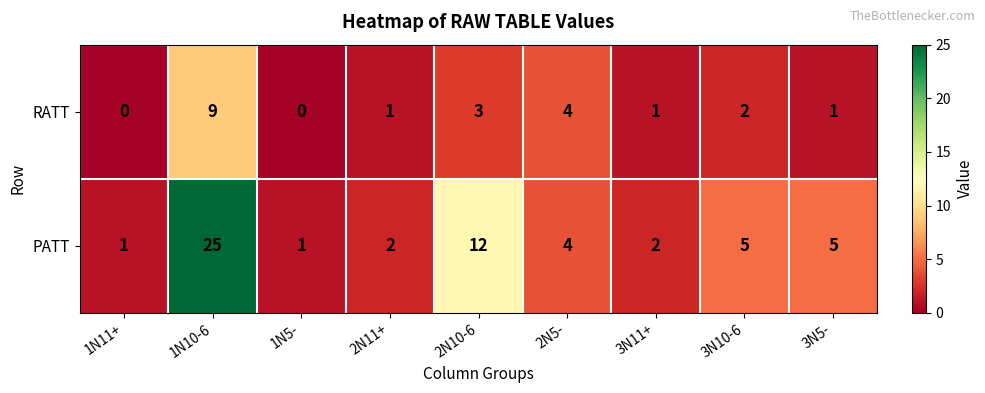

The PATT series shows 25 at 1N10-6. True or false?

True